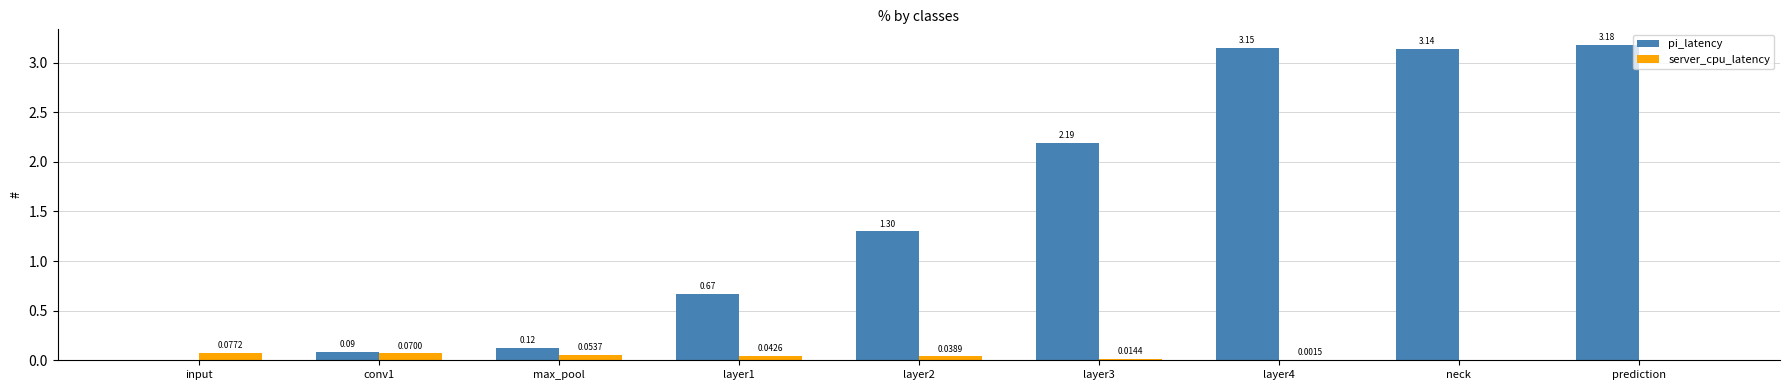

Is the value of pi_latency at layer2 greater than the value of server_cpu_latency at layer3?

Yes